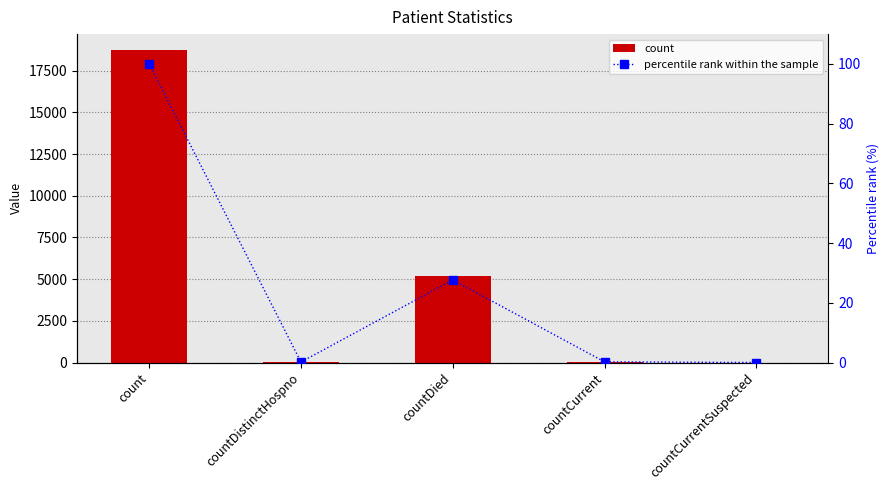

What are all the series names shown in the legend?

count, percentile rank within the sample